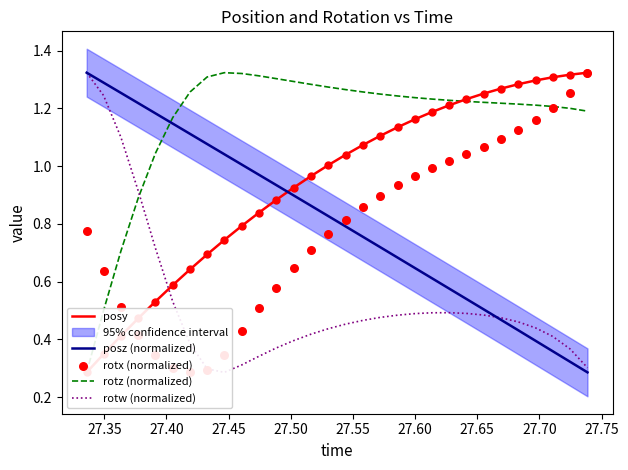

Which series reaches the maximum Y coordinate?

posy